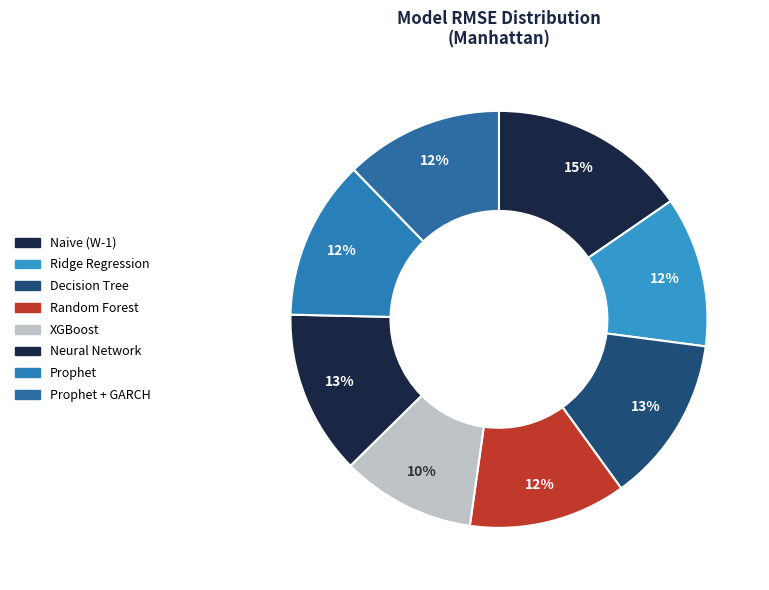

Count the number of slices in the pie.

8